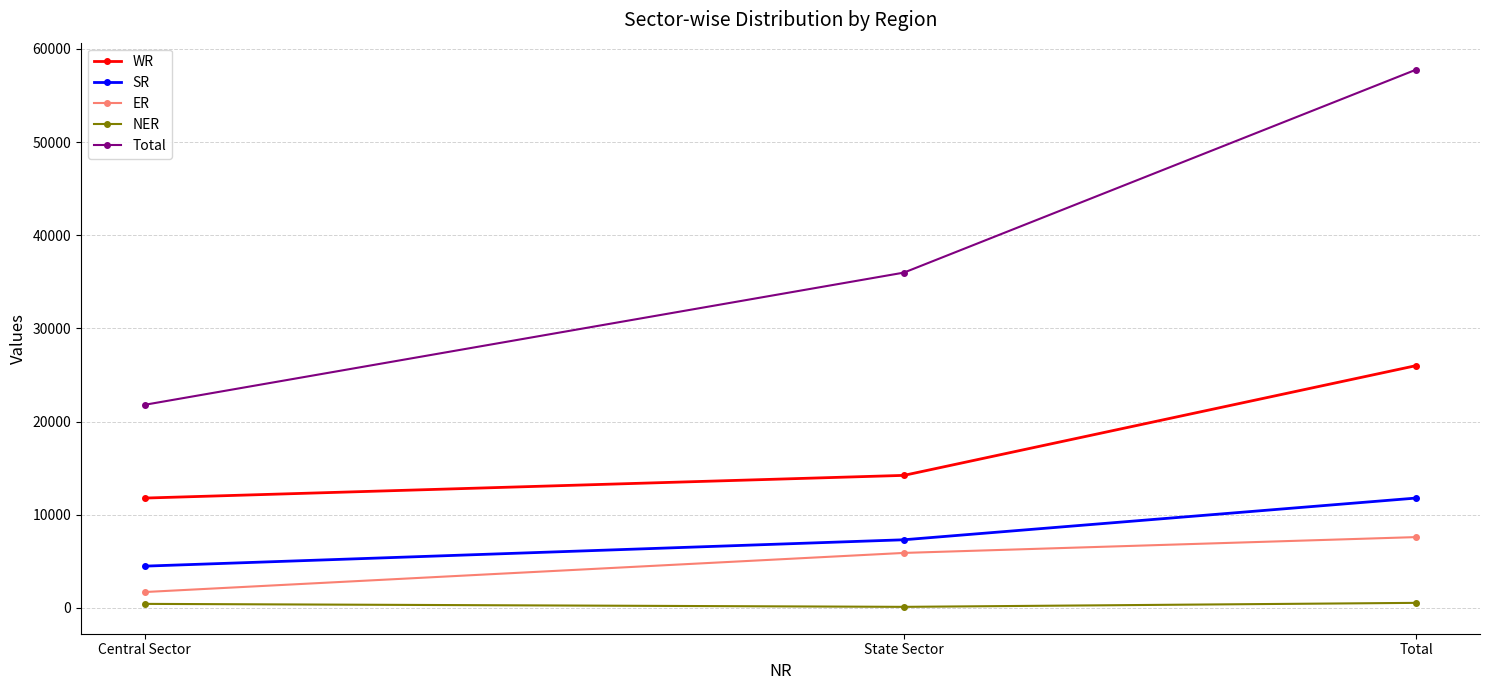

True or false: ER has a value of 1700 at Central Sector.

True